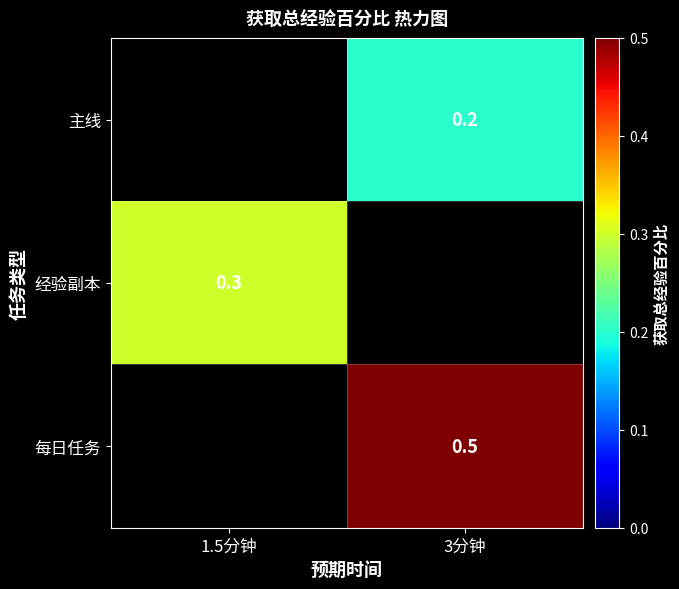

True or false: 每日任务 has a value of 0.8 at 3分钟.

False